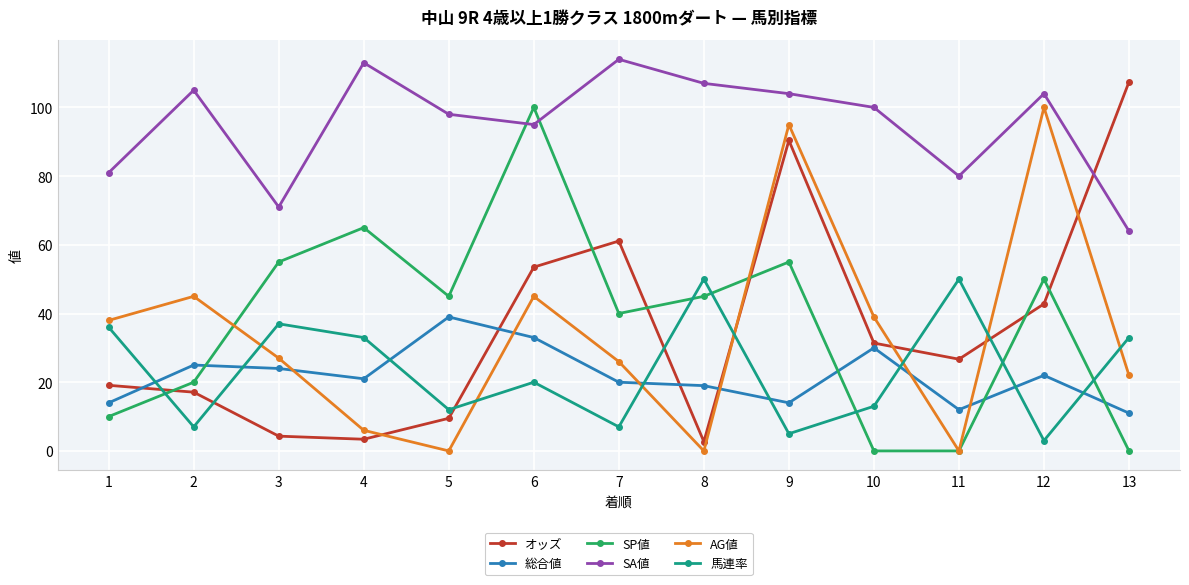

At which category does AG値 reach its first local peak?

2